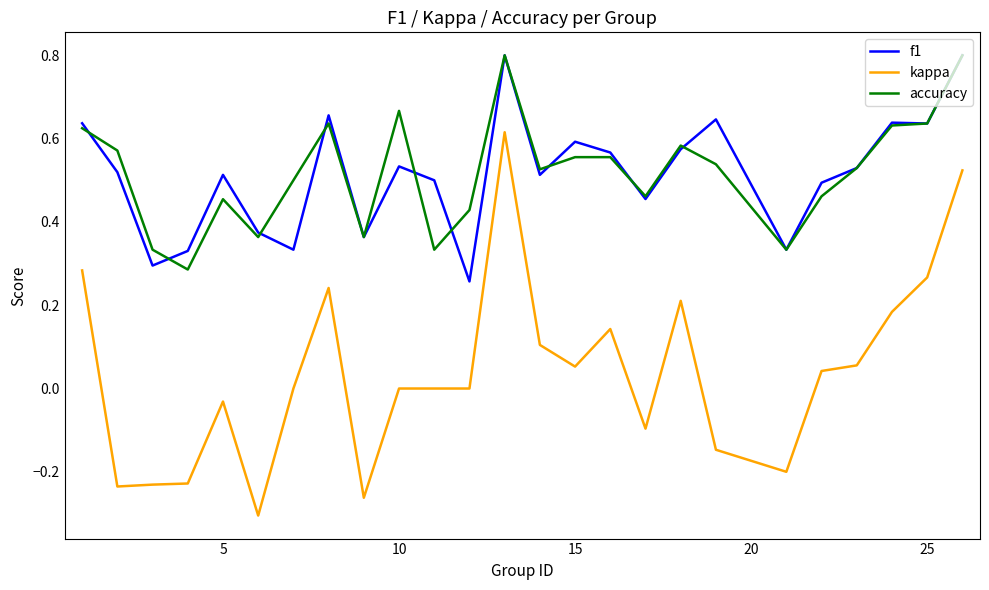

True or false: kappa and accuracy intersect in this chart.

False